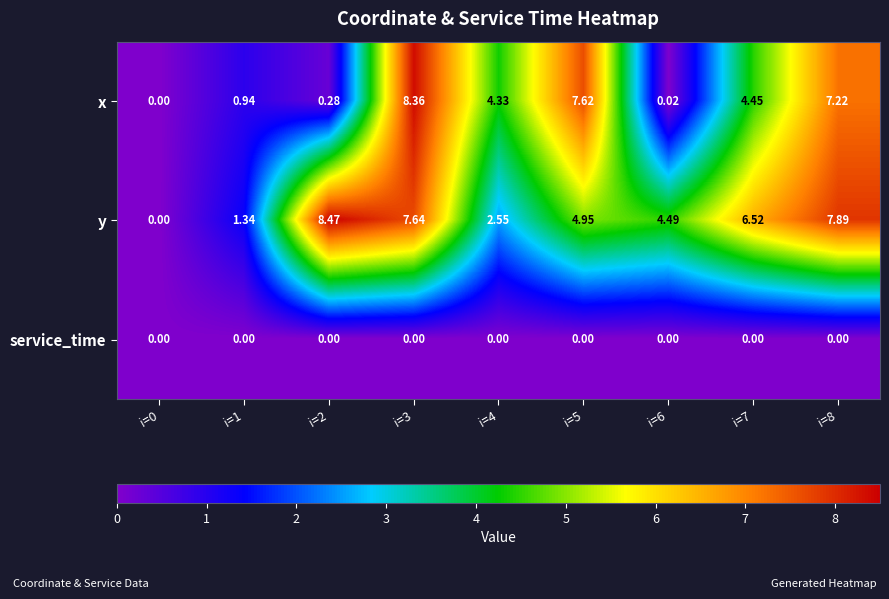

List the series in order of their peak value, lowest first.

service_time, x, y